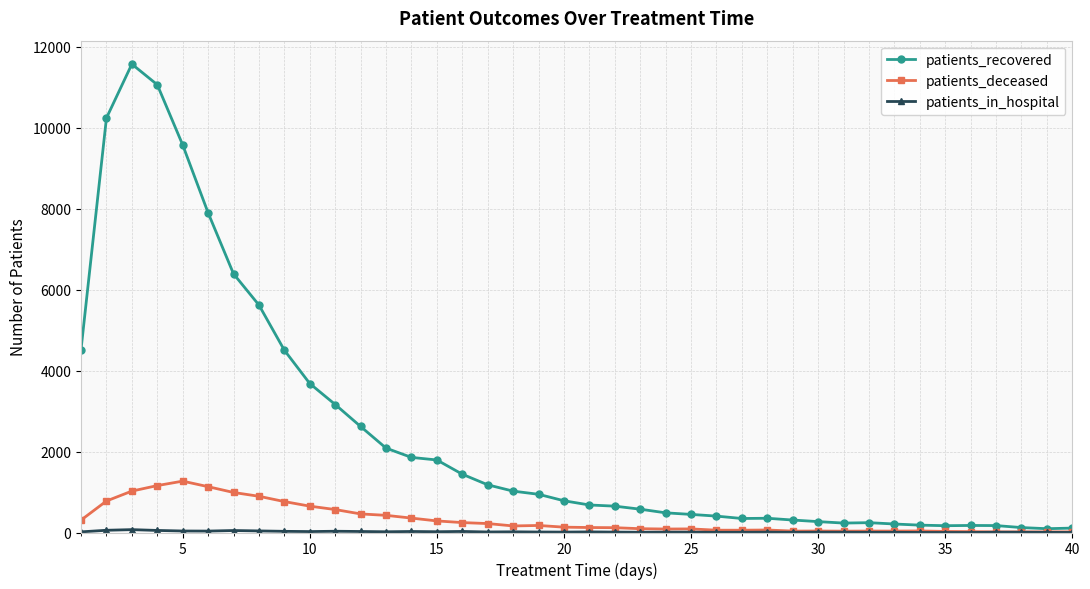

In patients_recovered, how many points are higher than both neighbors (excluding endpoints)?

4